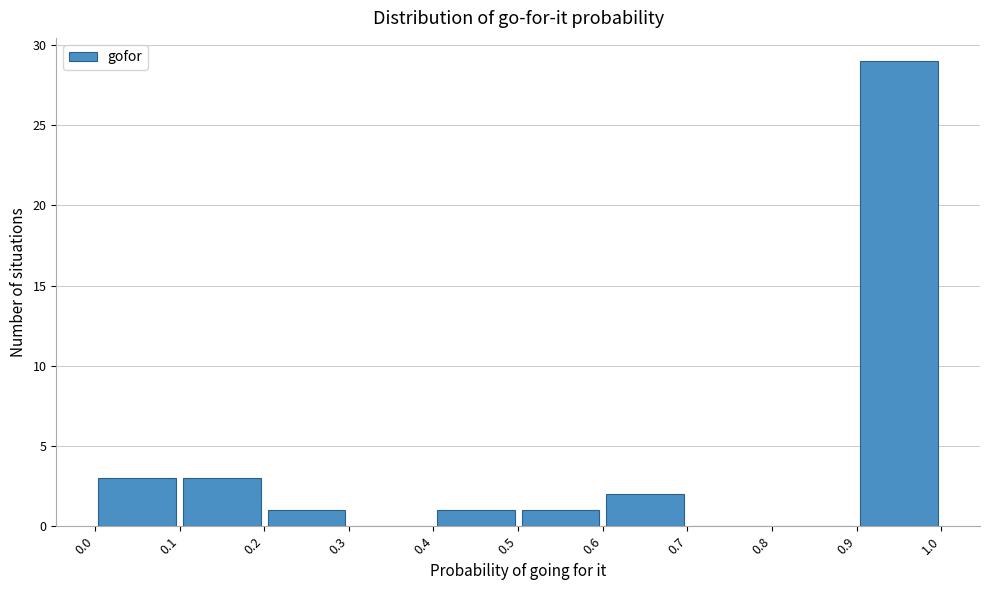

Reading left to right, list every bar in this chart as the range it spans on the x-axis followed by its height. The values are not printed on the chart, so give them approximately, as read against the axis.

0.0 to 0.1: 3
0.1 to 0.2: 3
0.2 to 0.3: 1
0.3 to 0.4: 0
0.4 to 0.5: 1
0.5 to 0.6: 1
0.6 to 0.7: 2
0.7 to 0.8: 0
0.8 to 0.9: 0
0.9 to 1.0: 29